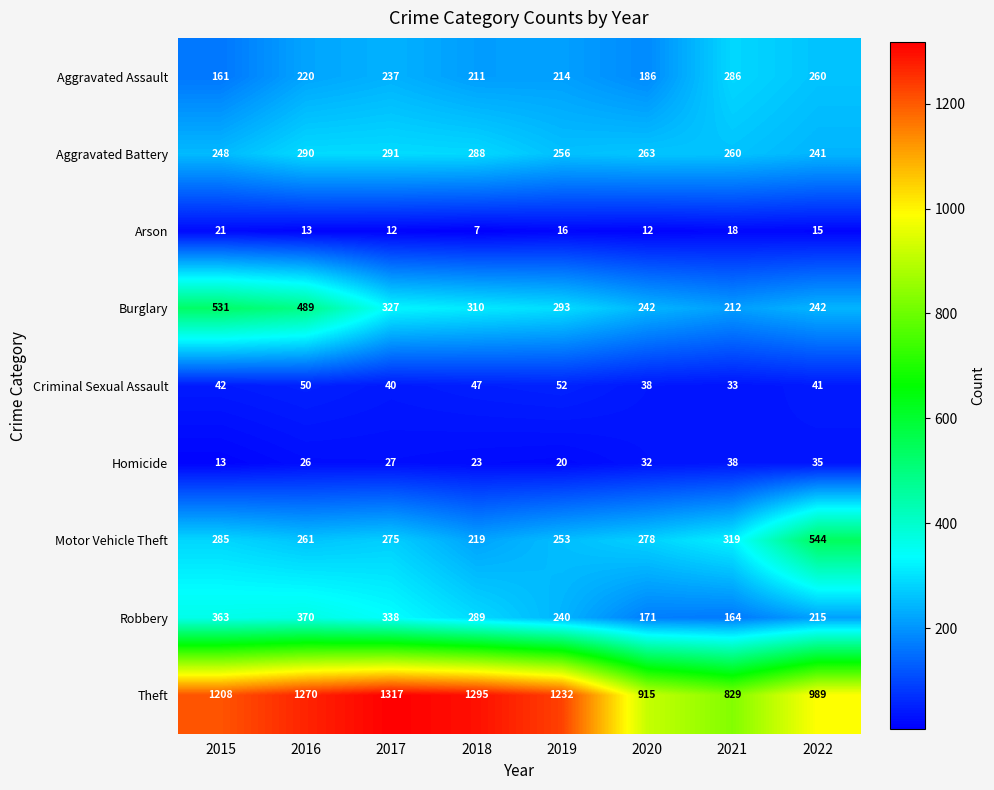

The value of Homicide at 2022 is 17. True or false?

False